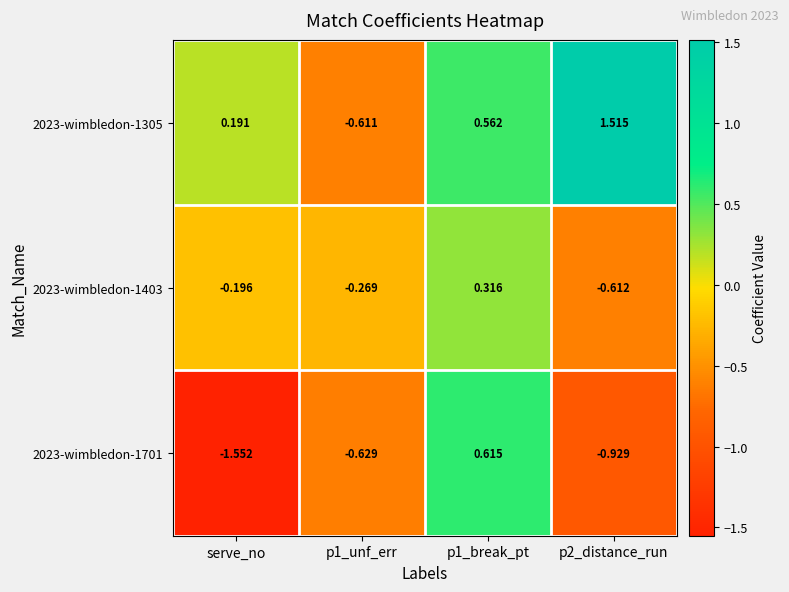

Which label corresponds to the smallest value in the chart?

serve_no